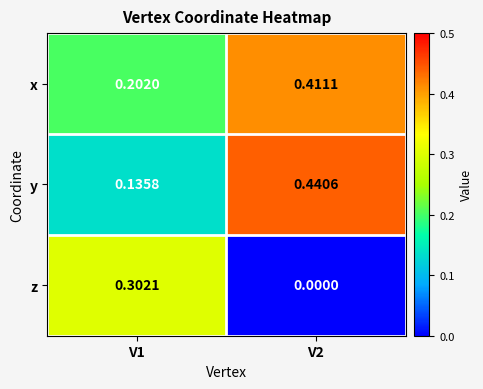

Is the value of y at V1 greater than the value of z at V2?

Yes